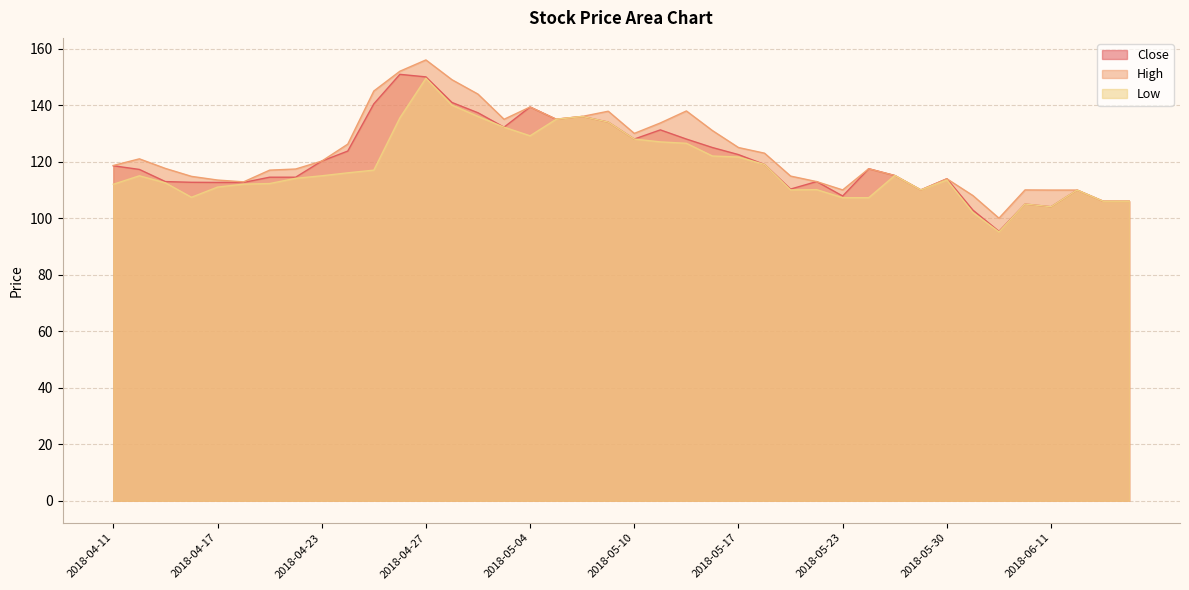

In Low, how many points are higher than both neighbors (excluding endpoints)?

8